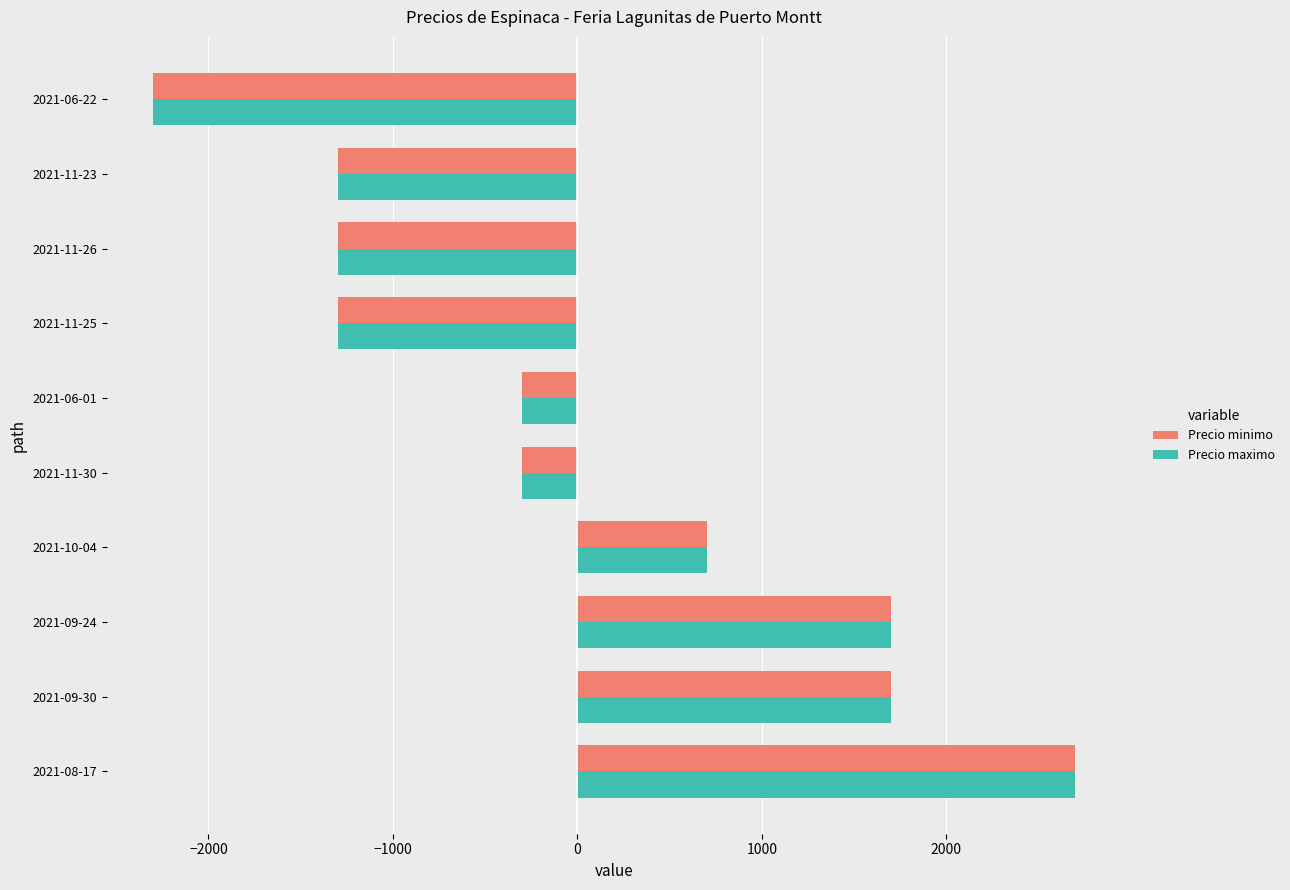

The value of Precio maximo at 2021-11-23 is -1300. True or false?

True